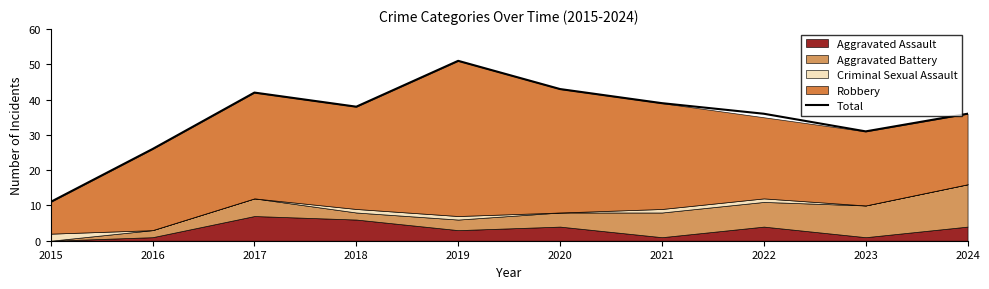

What is the value of the 5th point from the left?

51